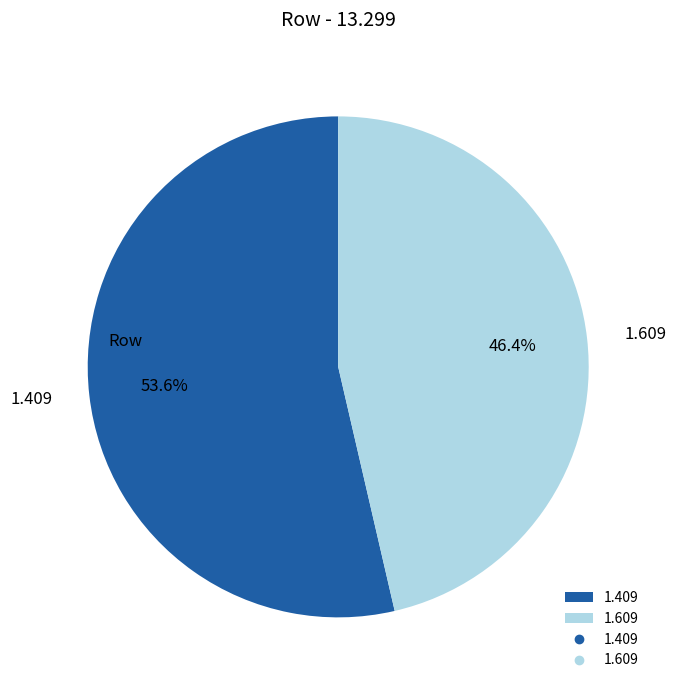

Rank the categories by value from lowest to highest.

1.609, 1.409